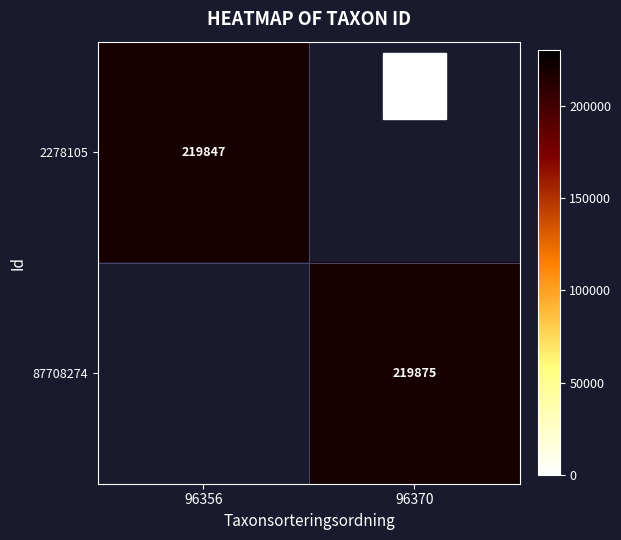

Is it true that 2278105 equals 219847 at 96356?

True